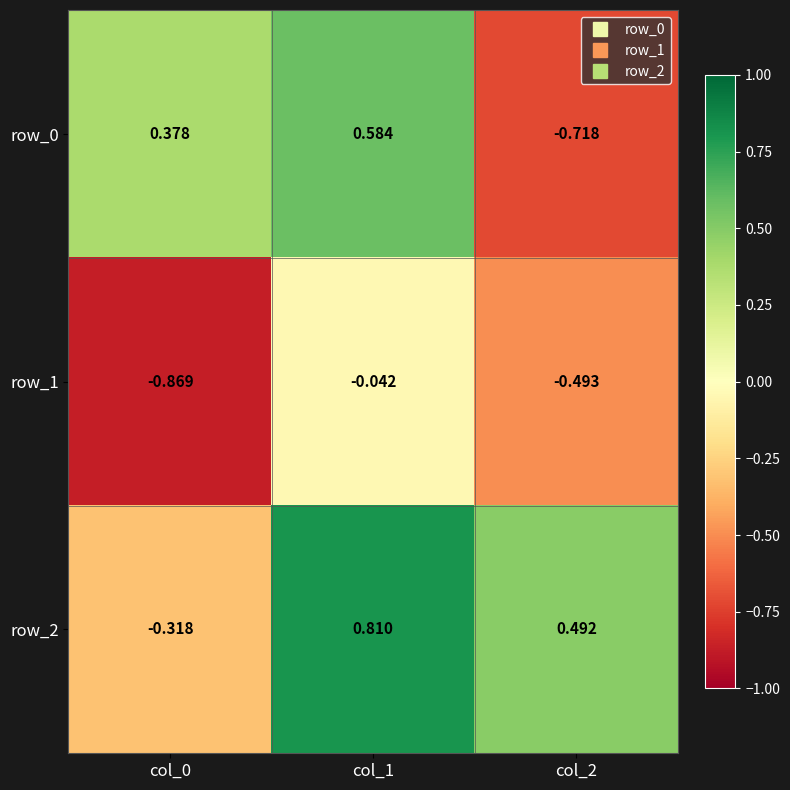

How many positive values does the row_2 series have?

2